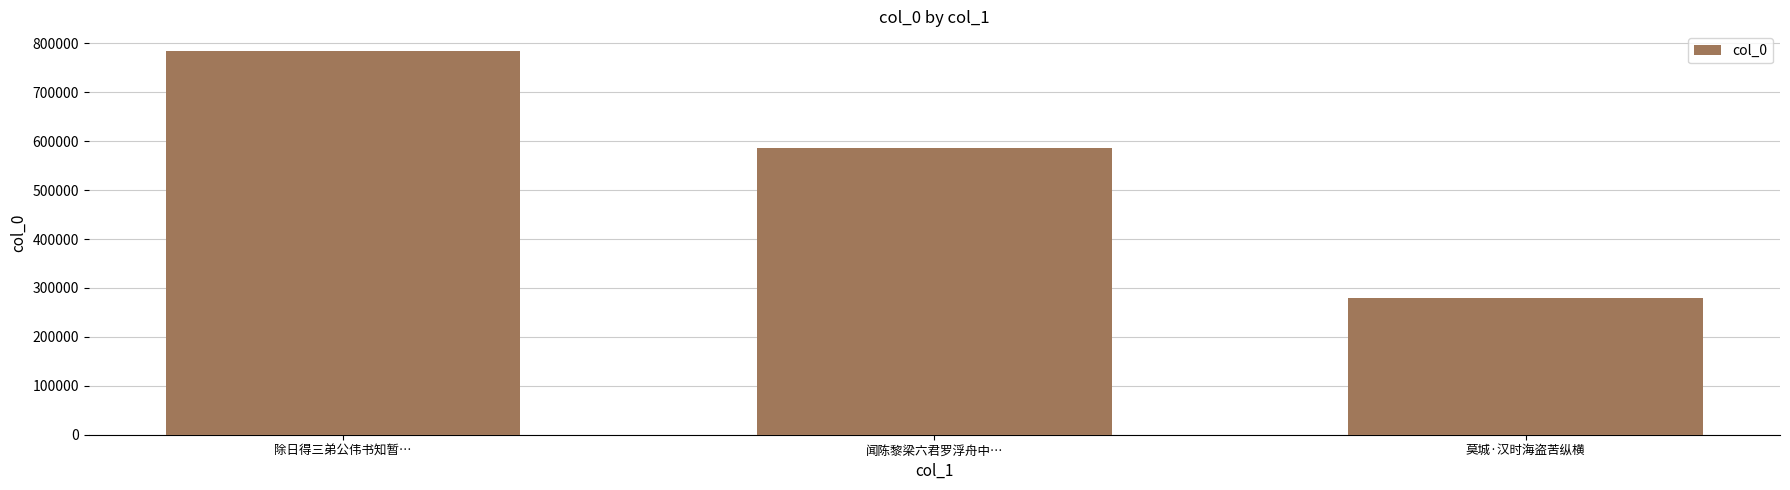

Where is the data nearest to the value 531818?

闻陈黎梁六君罗浮舟中…